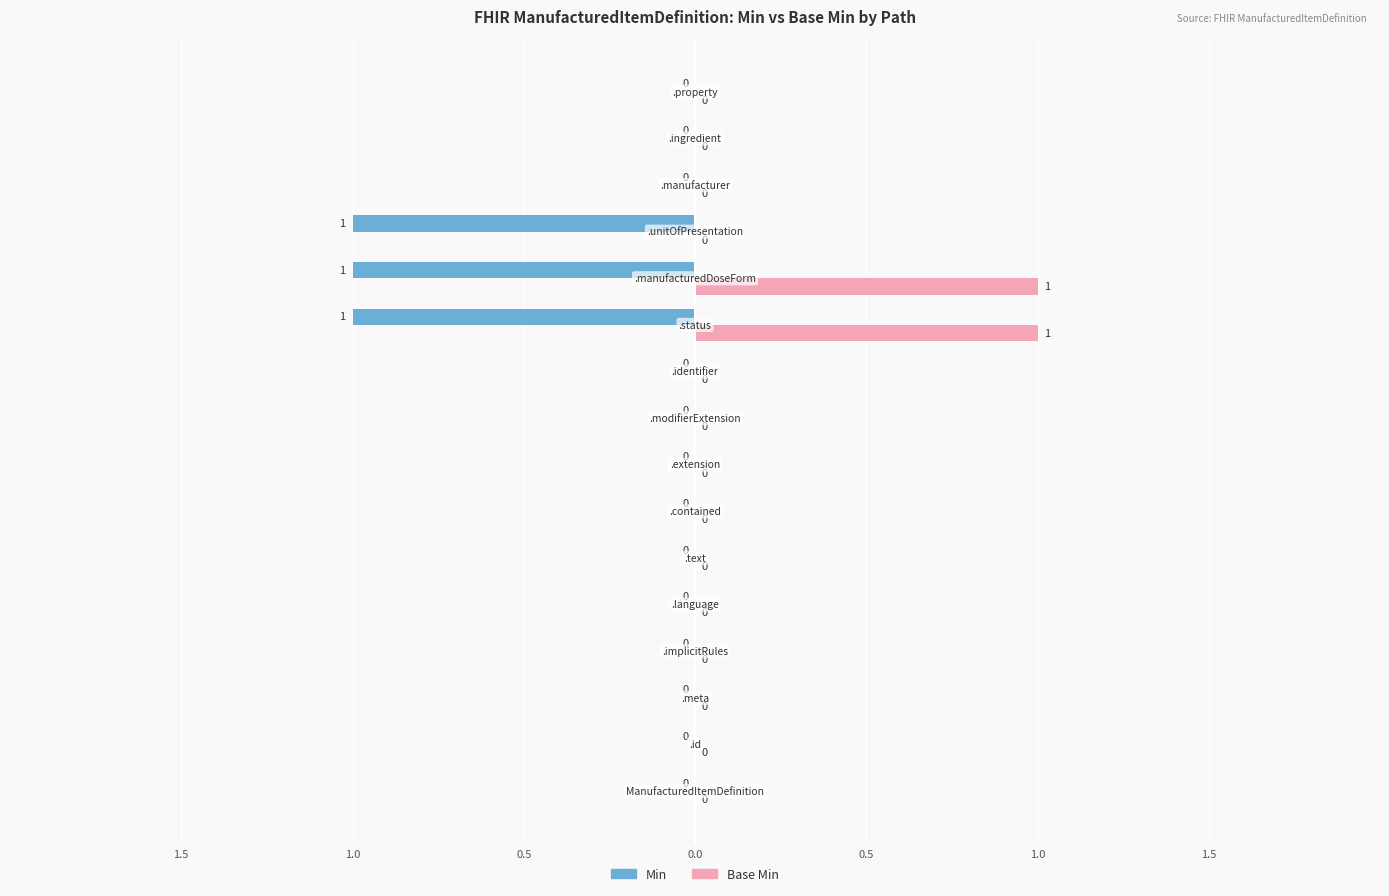

Reading left to right, transcribe all the data shown in this chart.

Min: ManufacturedItemDefinition=0	ManufacturedItemDefinition.id=0	ManufacturedItemDefinition.meta=0	ManufacturedItemDefinition.implicitRules=0	ManufacturedItemDefinition.language=0	ManufacturedItemDefinition.text=0	ManufacturedItemDefinition.contained=0	ManufacturedItemDefinition.extension=0	ManufacturedItemDefinition.modifierExtension=0	ManufacturedItemDefinition.identifier=0	ManufacturedItemDefinition.status=1	ManufacturedItemDefinition.manufacturedDoseForm=1	ManufacturedItemDefinition.unitOfPresentation=1	ManufacturedItemDefinition.manufacturer=0	ManufacturedItemDefinition.ingredient=0	ManufacturedItemDefinition.property=0
Base Min: ManufacturedItemDefinition=0	ManufacturedItemDefinition.id=0	ManufacturedItemDefinition.meta=0	ManufacturedItemDefinition.implicitRules=0	ManufacturedItemDefinition.language=0	ManufacturedItemDefinition.text=0	ManufacturedItemDefinition.contained=0	ManufacturedItemDefinition.extension=0	ManufacturedItemDefinition.modifierExtension=0	ManufacturedItemDefinition.identifier=0	ManufacturedItemDefinition.status=1	ManufacturedItemDefinition.manufacturedDoseForm=1	ManufacturedItemDefinition.unitOfPresentation=0	ManufacturedItemDefinition.manufacturer=0	ManufacturedItemDefinition.ingredient=0	ManufacturedItemDefinition.property=0